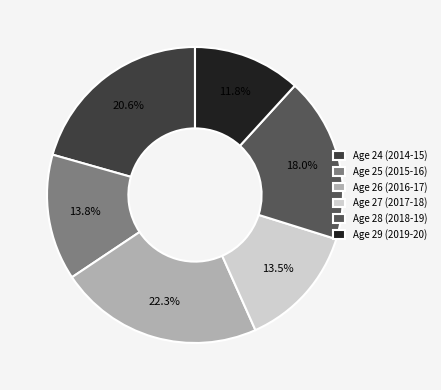

Which slice is the largest?

Age 26 (2016-17)